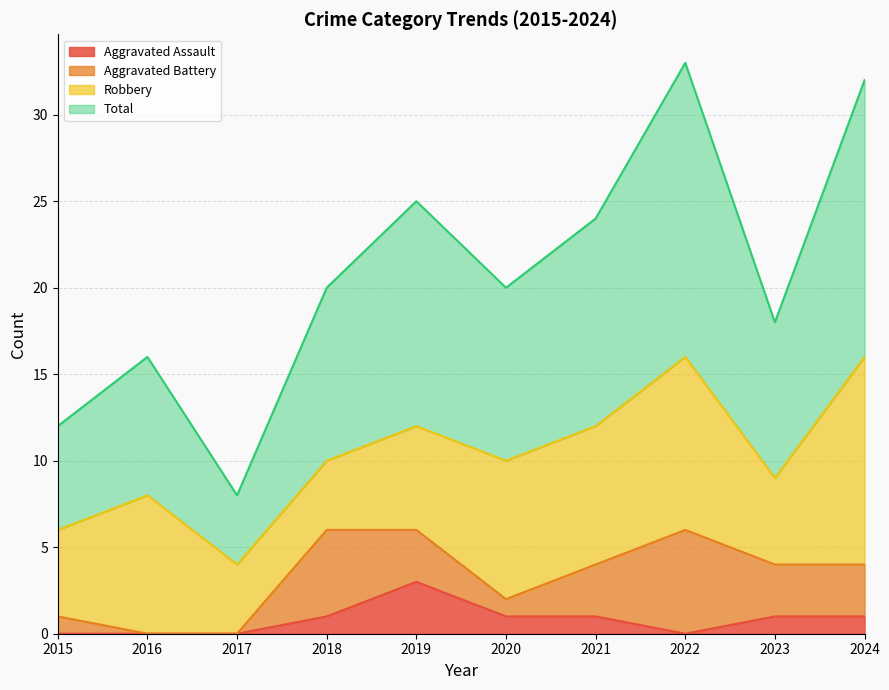

How many interior local peaks does the Aggravated Assault series have?

1